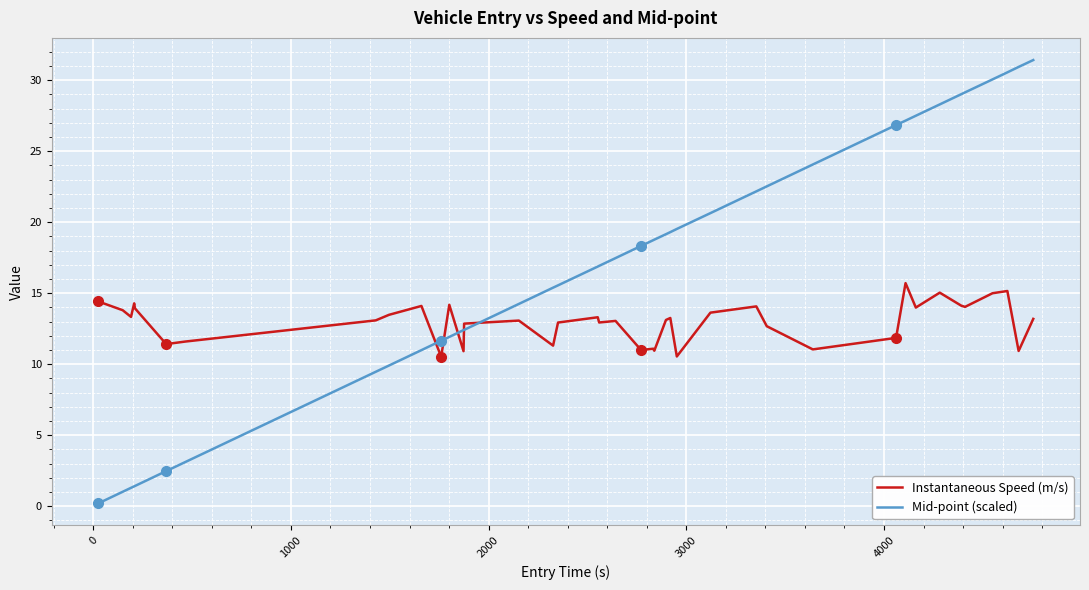

What is the maximum value for Instantaneous Speed (m/s)?

15.7